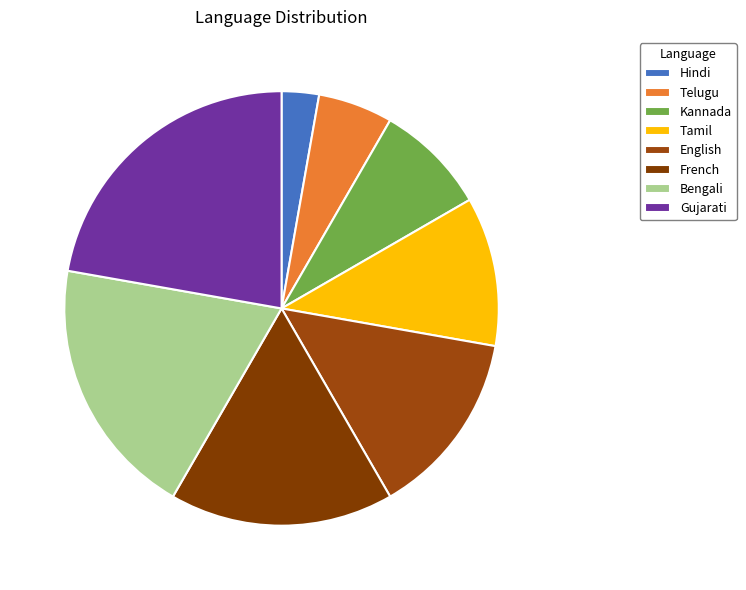

Which slice is the largest?

Gujarati